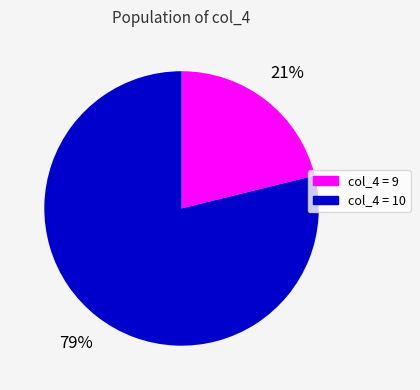

Is col_4 = 10 the majority of the pie?

Yes